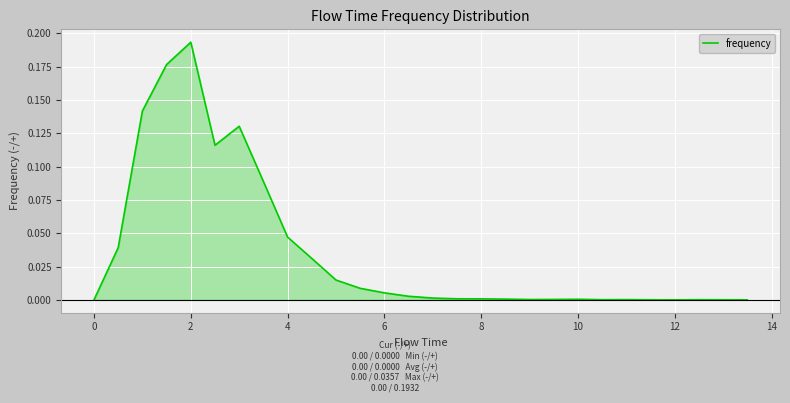

Is it true that the value at 8 is 0.0?

True